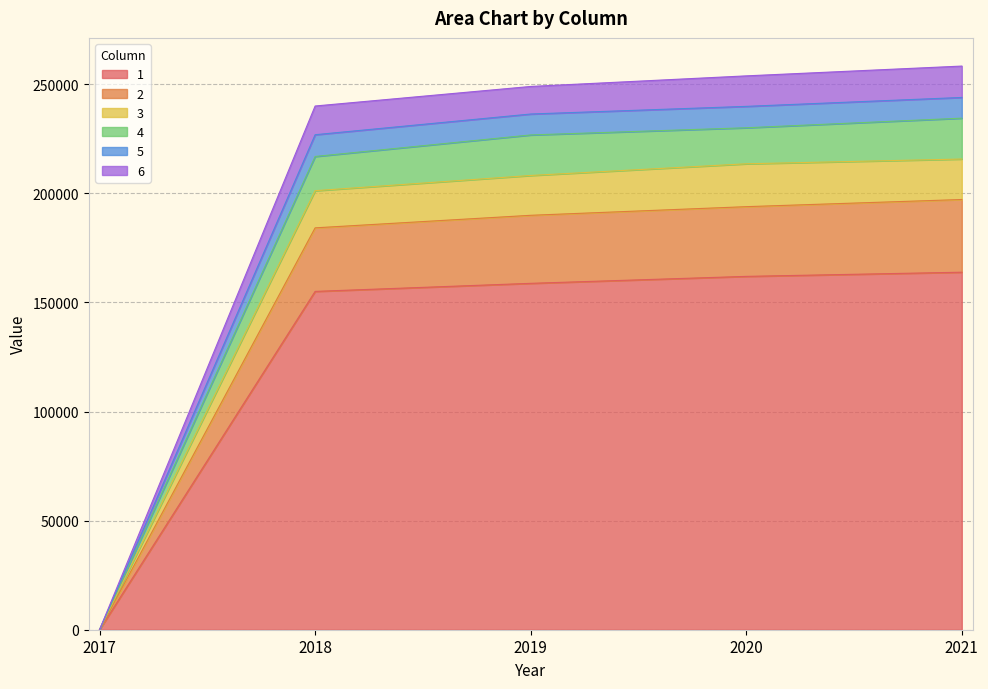

What is the value of the 3 point at the 5th from the left?

215734.5